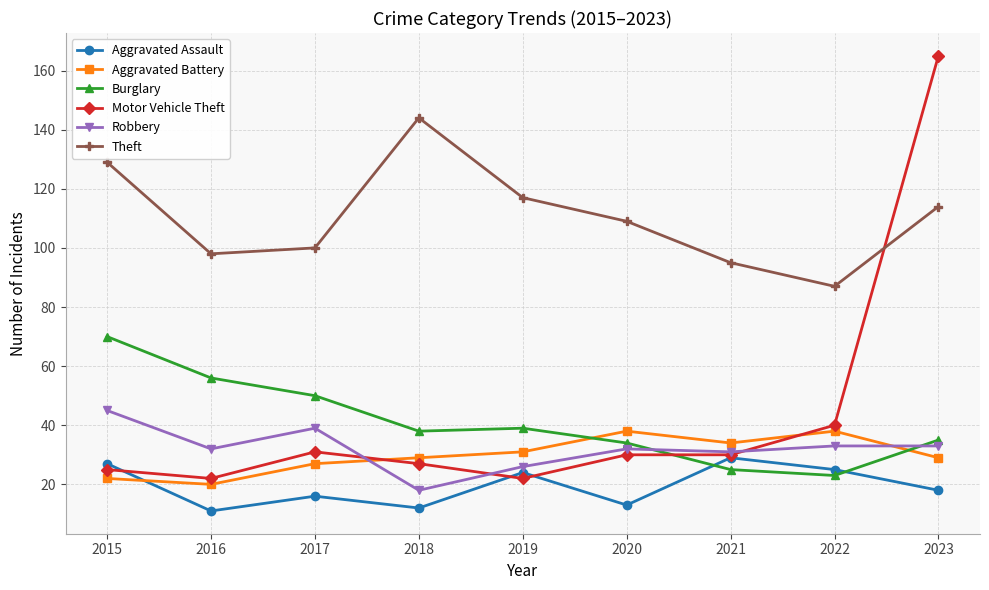

Between which two adjacent categories do Aggravated Battery and Aggravated Assault first intersect?

2015 and 2016